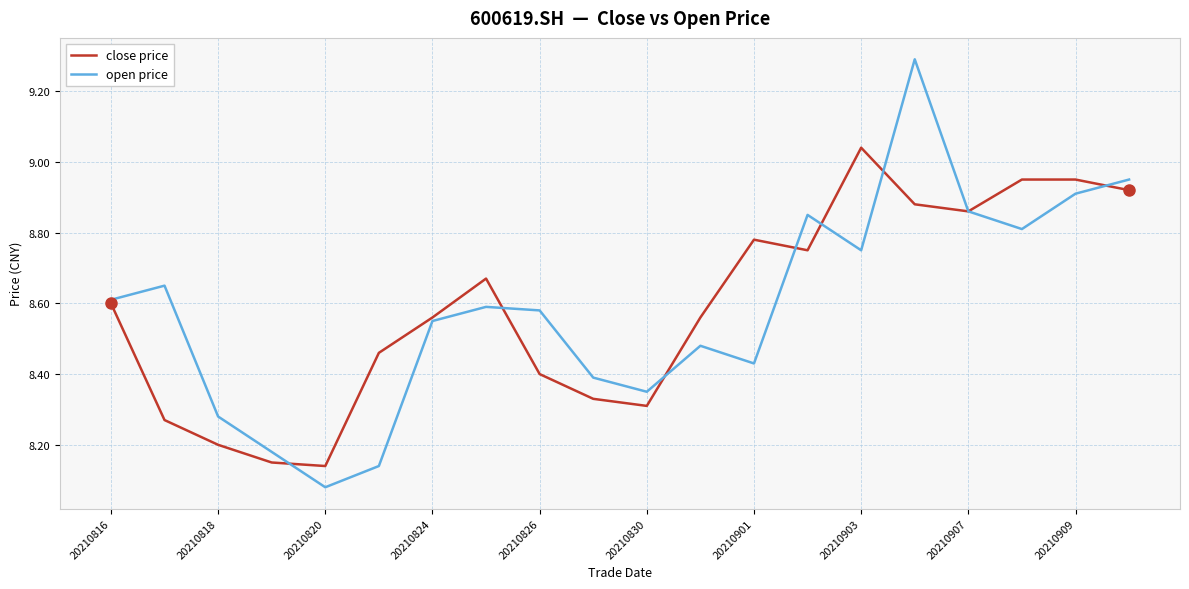

What is the greatest value displayed?

9.3